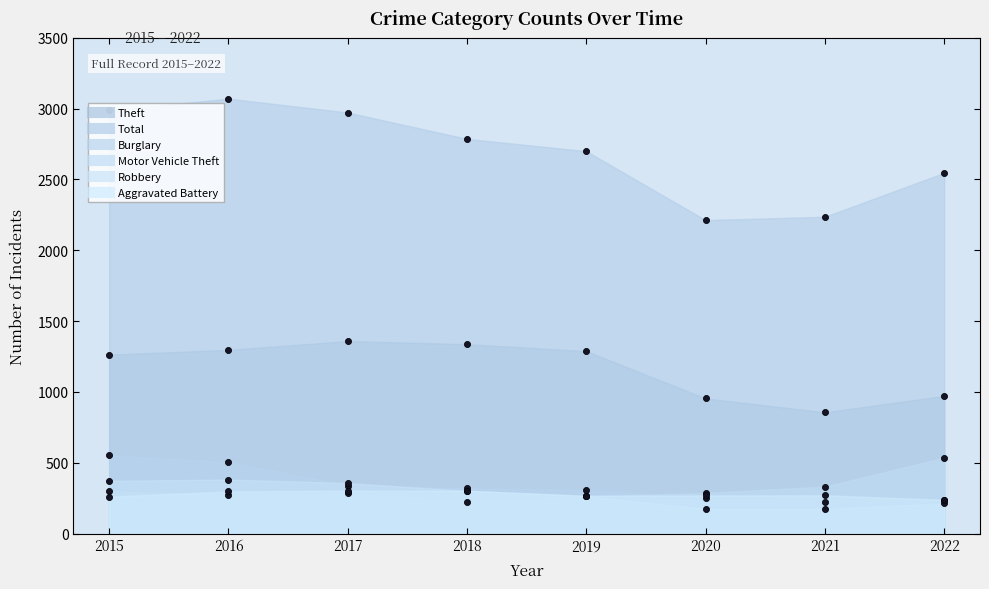

True or false: Total and Theft cross at least once.

False